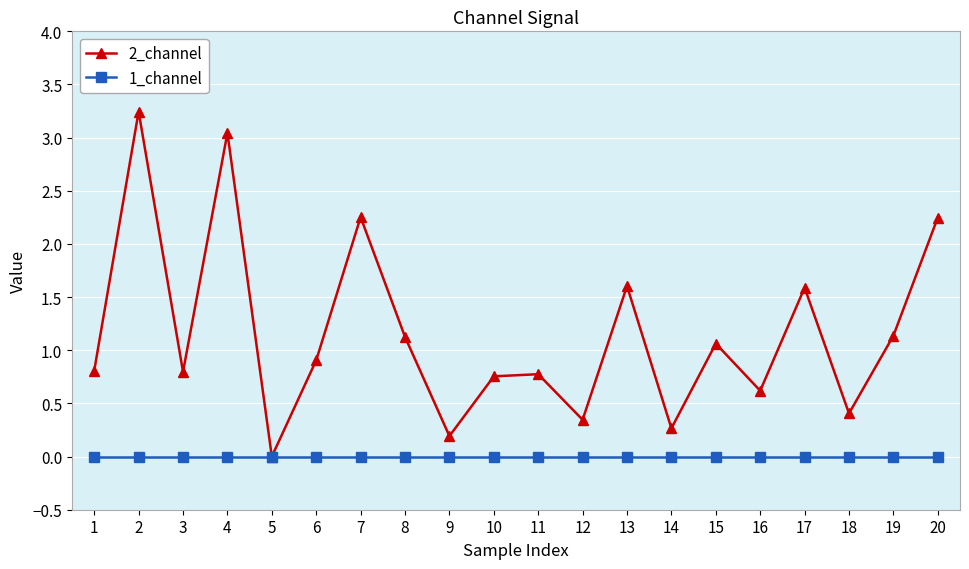

Which series has the largest total across all categories?

2_channel